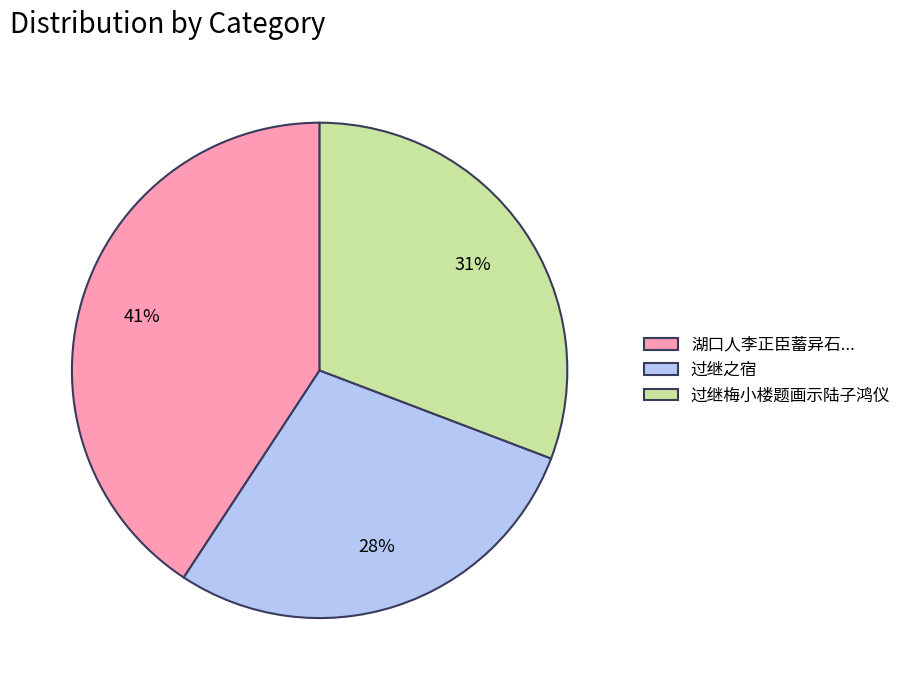

To the nearest percent, what is the combined percentage of 过继之宿 and 湖口人李正臣蓄异石...?

69%